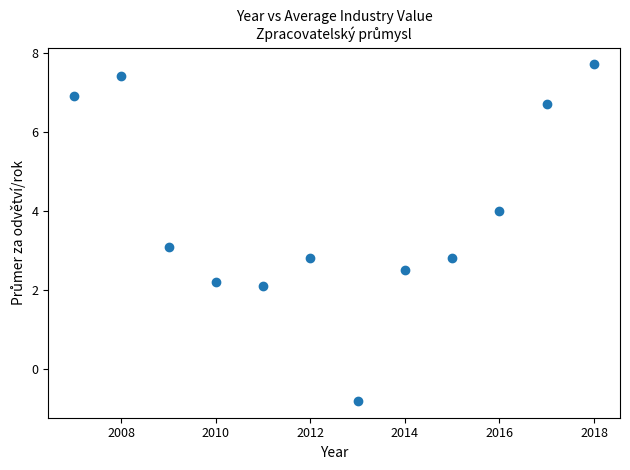

What Y value in the scatter plot is closest to 3?

3.1